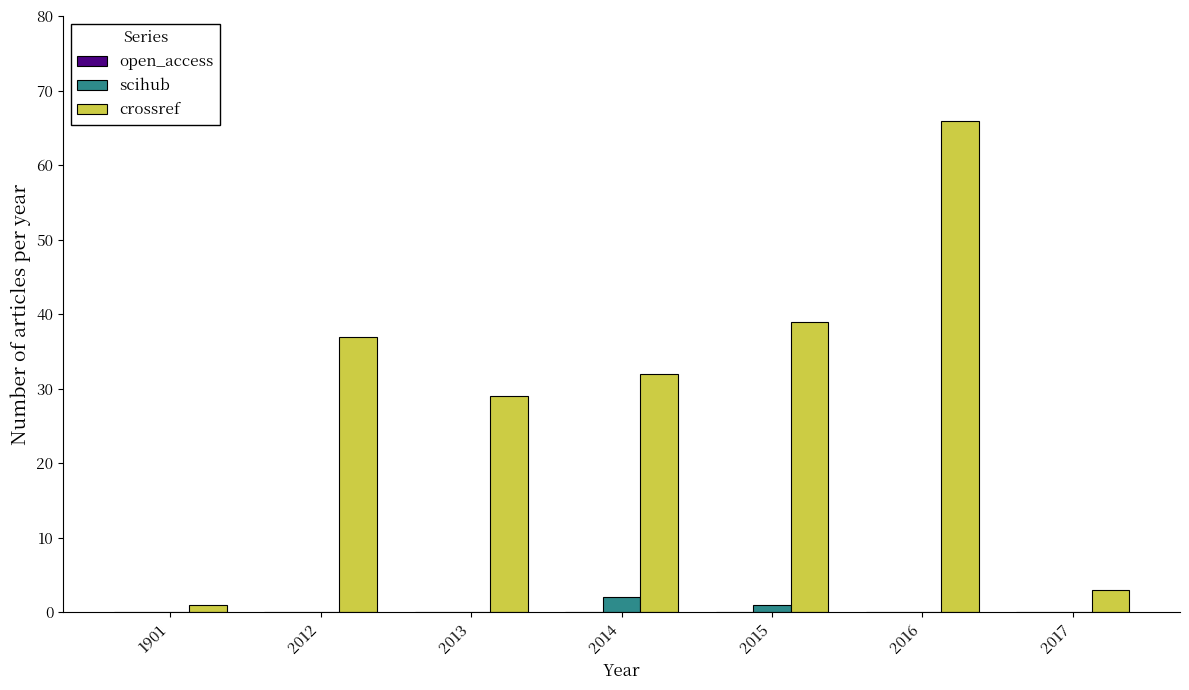

Which series changed the most between 1901 and 2013?

crossref